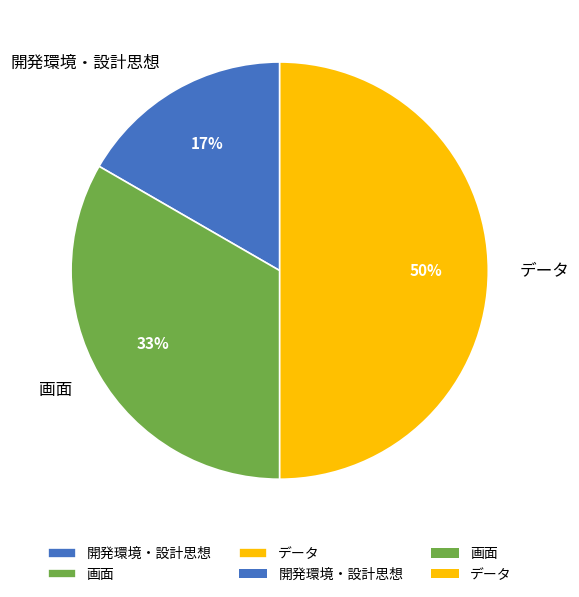

Is the sum of データ and 開発環境・設計思想 greater than half?

Yes